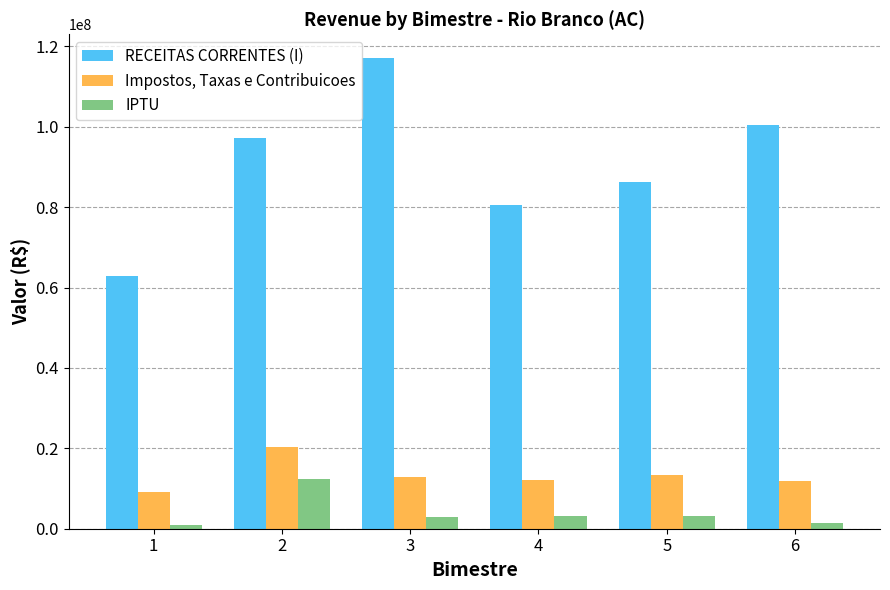

Rank the series by their maximum value, from highest to lowest.

RECEITAS CORRENTES (I), Impostos, Taxas e Contribuicoes, IPTU